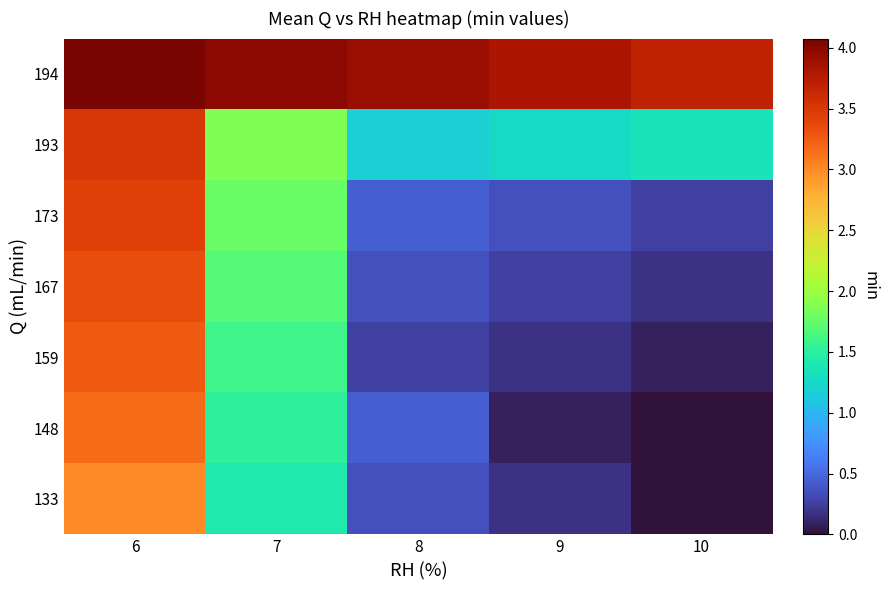

List the series in order of their peak value, lowest first.

133, 148, 159, 167, 173, 193, 194